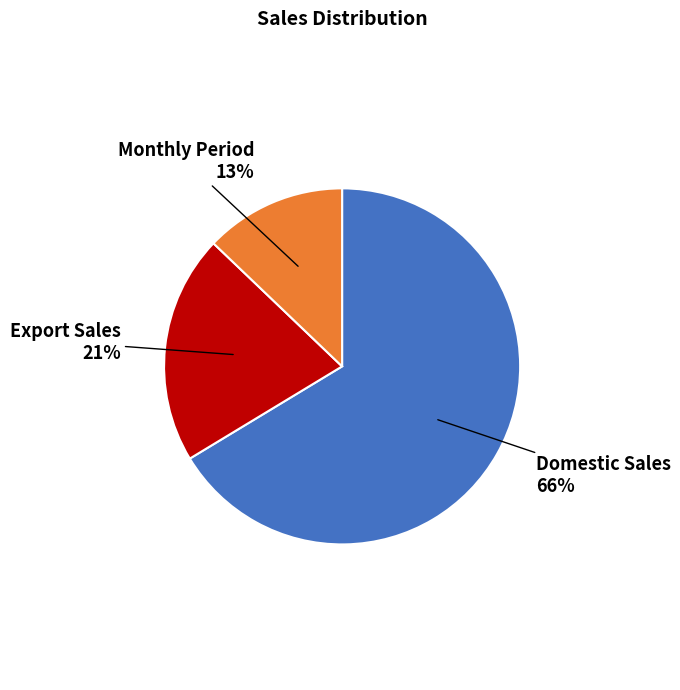

To the nearest percent, what is the combined percentage of Export Sales and Domestic Sales?

87%